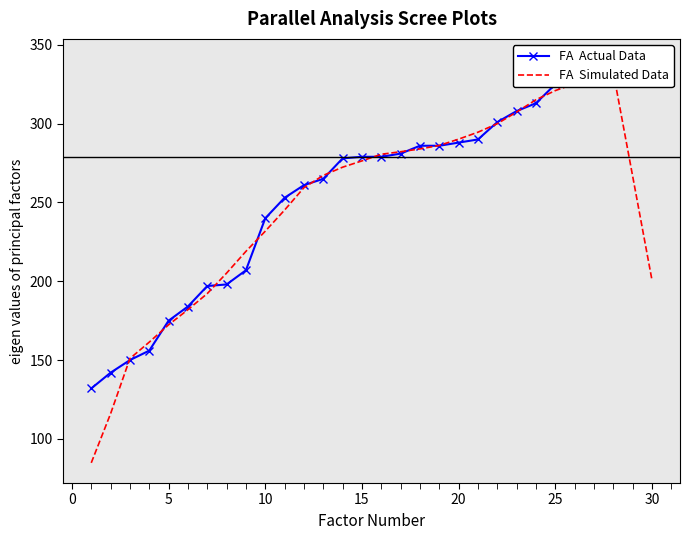

Reading left to right, what are all the values shown in this chart?

FA  Actual Data: 132.0	142.0	150.0	156.0	175.0	184.0	197.0	198.0	207.0	240.0	253.0	261.0	265.0	278.0	279.0	279.0	281.0	286.0	286.0	288.0	290.0	301.0	308.0	313.0	325.0	329.0	330.0	330.0	333.0	341.0
FA  Simulated Data: 84.8	116.0	151.0	161.4	172.4	182.0	192.2	205.2	219.0	231.8	245.2	259.4	267.2	272.4	276.4	280.6	282.2	284.0	286.2	290.2	294.6	300.0	307.4	315.2	321.0	325.4	329.4	332.6	266.8	200.8